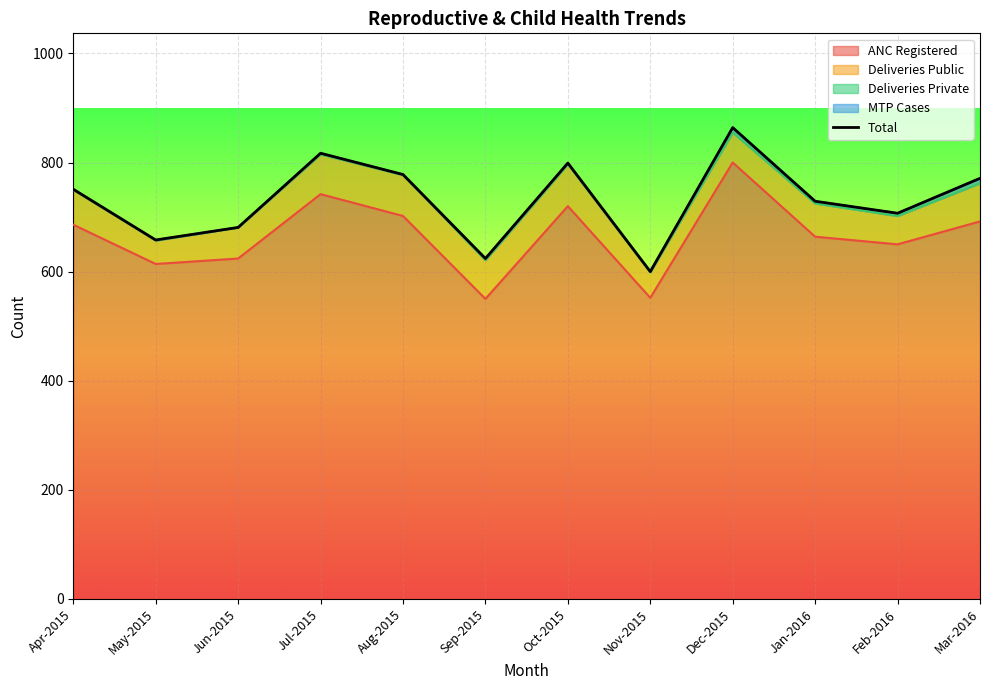

Rank the categories by value from lowest to highest.

Nov-2015, Sep-2015, May-2015, Jun-2015, Feb-2016, Jan-2016, Apr-2015, Mar-2016, Aug-2015, Oct-2015, Jul-2015, Dec-2015